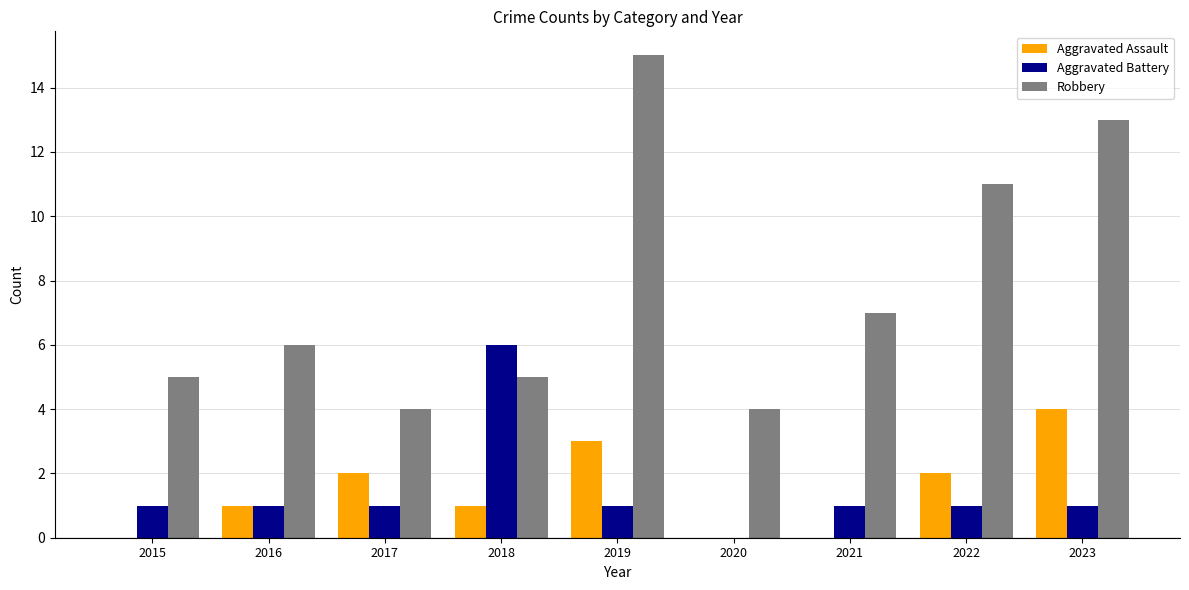

What is the sum of the Aggravated Assault values at 2016 and 2017?

3